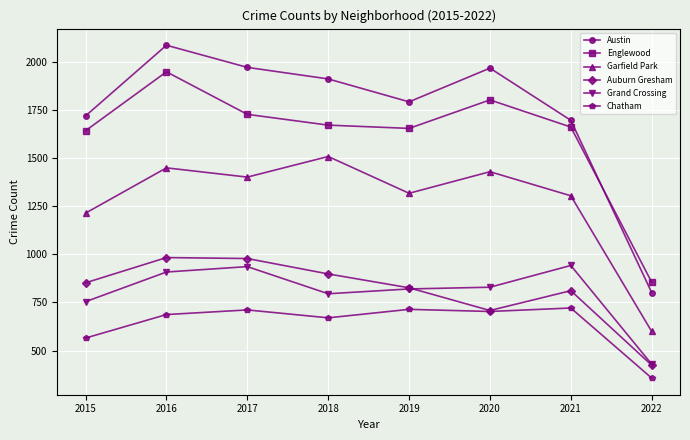

What are all the series names shown in the legend?

Austin, Englewood, Garfield Park, Auburn Gresham, Grand Crossing, Chatham